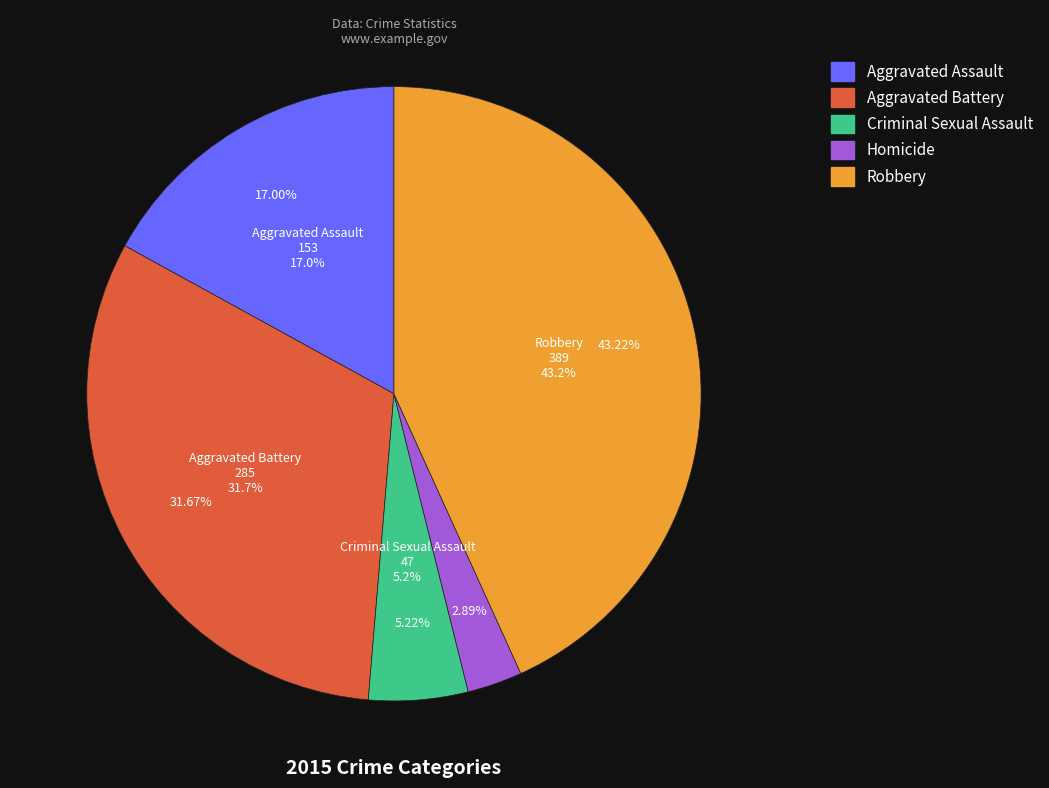

How many segments does this pie chart have?

5